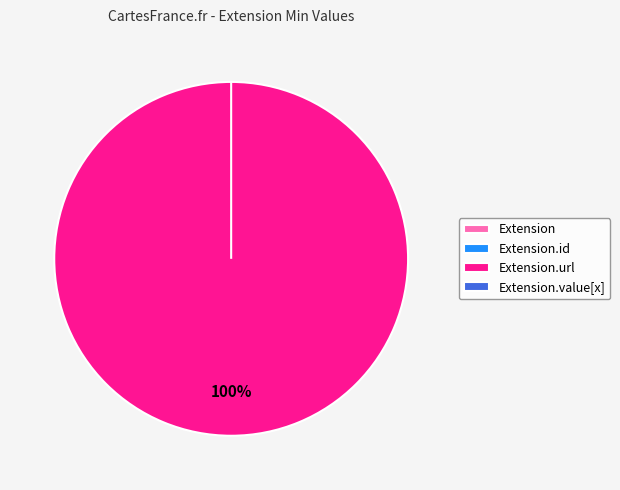

Which category has the biggest portion of the pie?

Extension.url